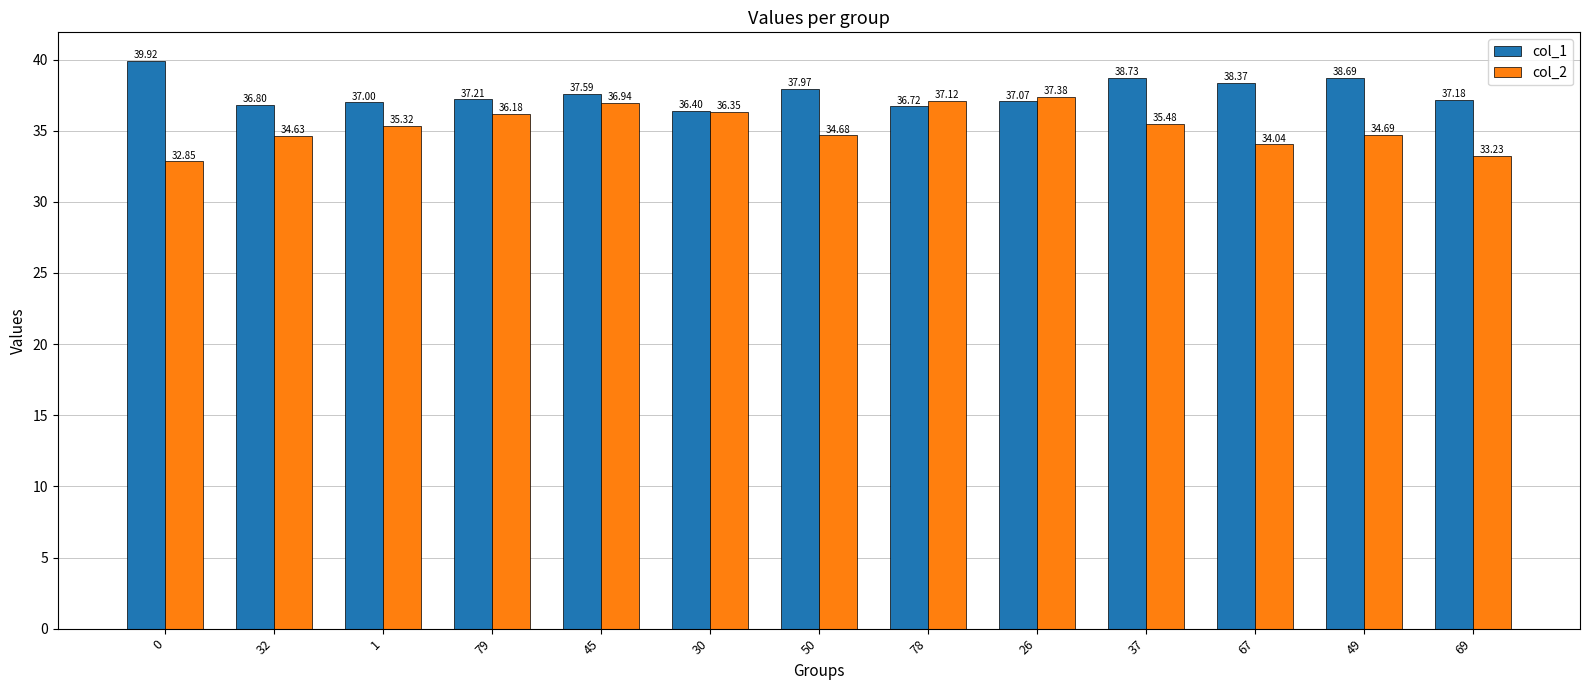

What position from the right is 32?

12